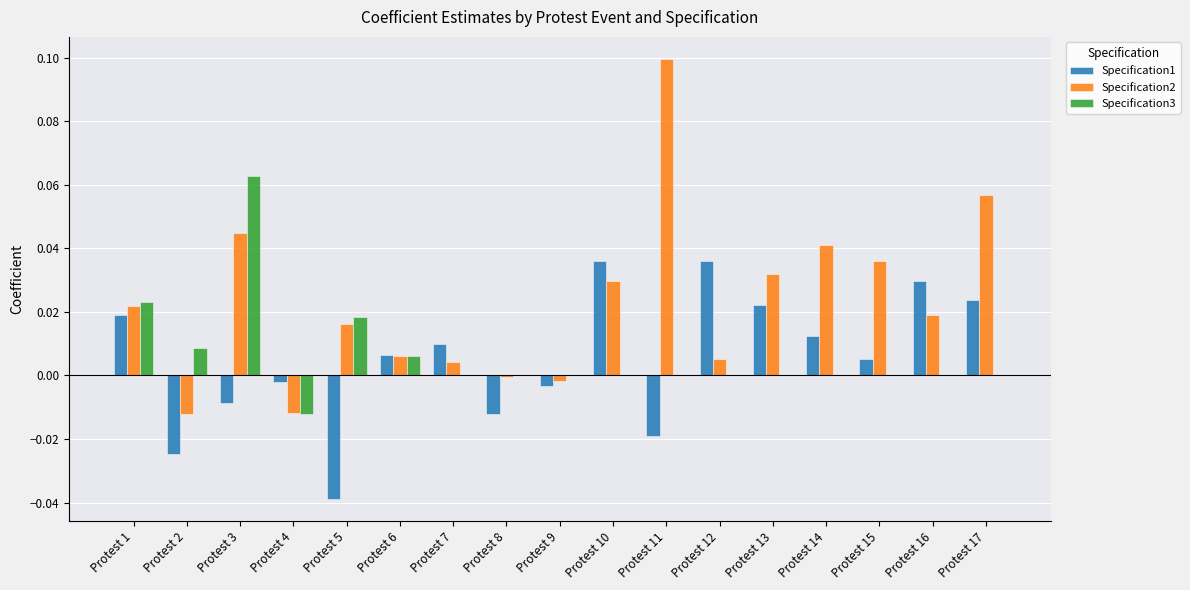

What is the sum of all Specification2 values?

0.4